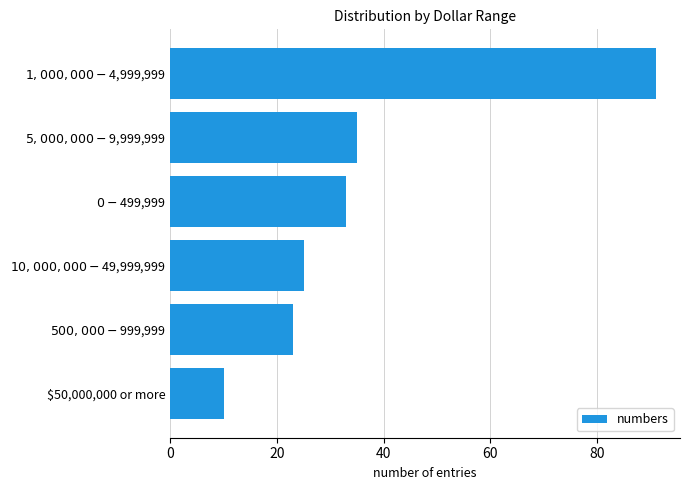

Rank the categories by value from lowest to highest.

$50,000,000 or more, $500,000 - $999,999, $10,000,000 - $49,999,999, $0 - $499,999, $5,000,000 - $9,999,999, $1,000,000 - $4,999,999